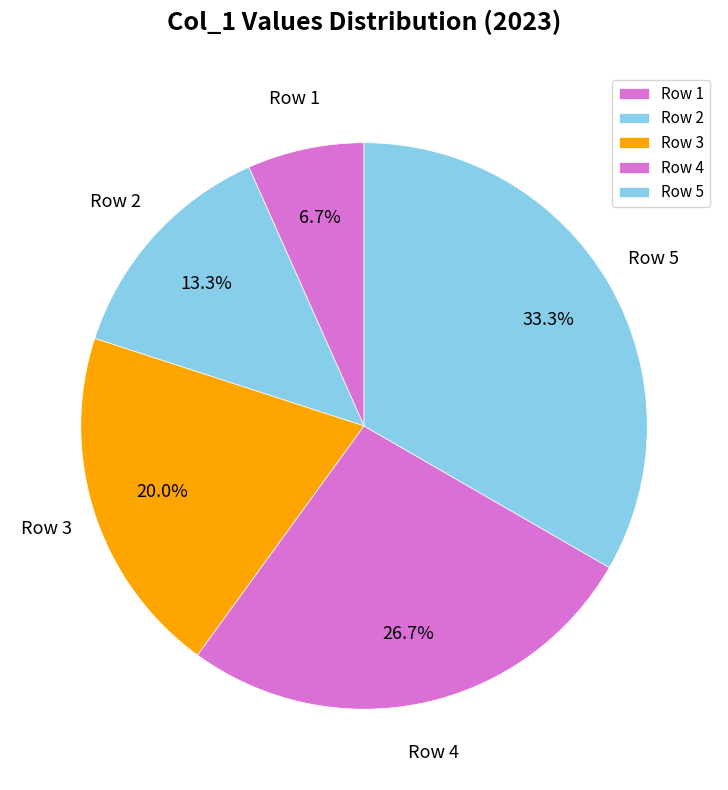

Between Row 3 and Row 5, which is larger?

Row 5